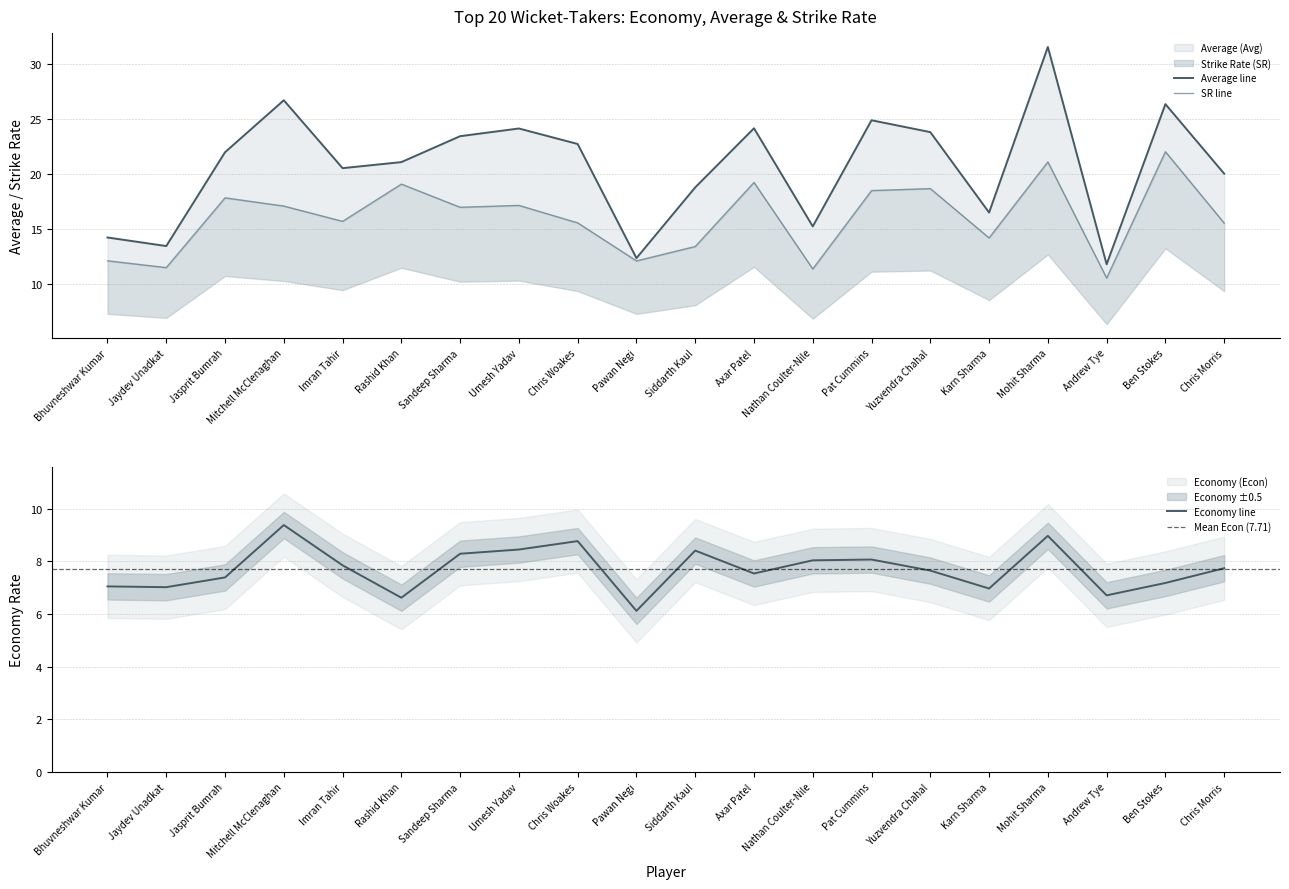

What is the total value across all series at Bhuvneshwar Kumar?

33.3